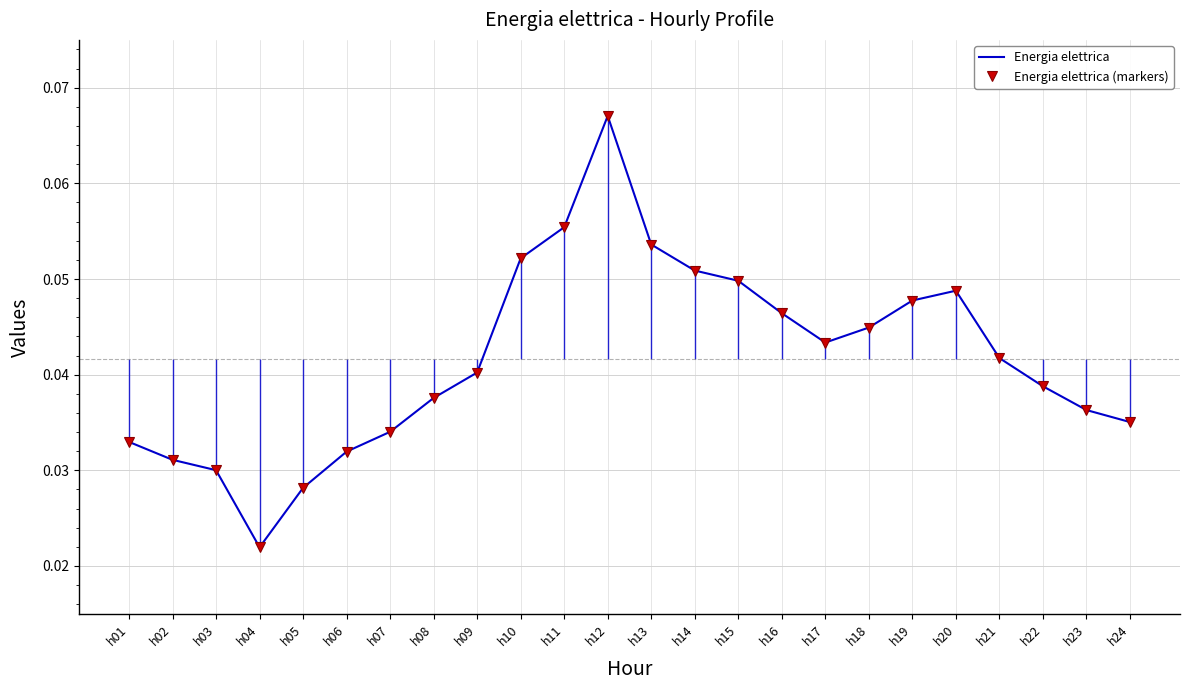

Which series has the largest total across all categories?

Energia elettrica